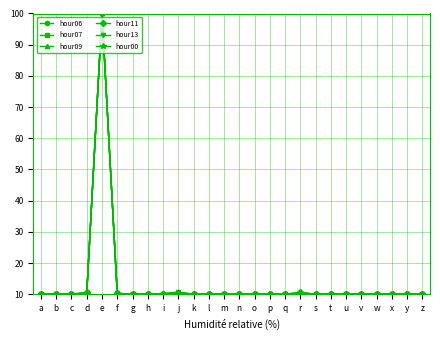

At which category is the sum across all series the highest?

e